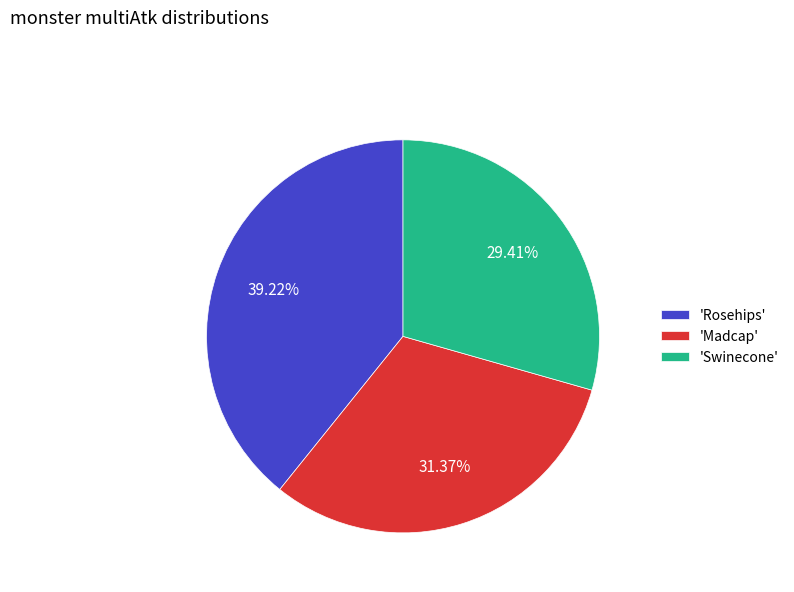

What is the smallest slice in the pie chart?

'Swinecone'